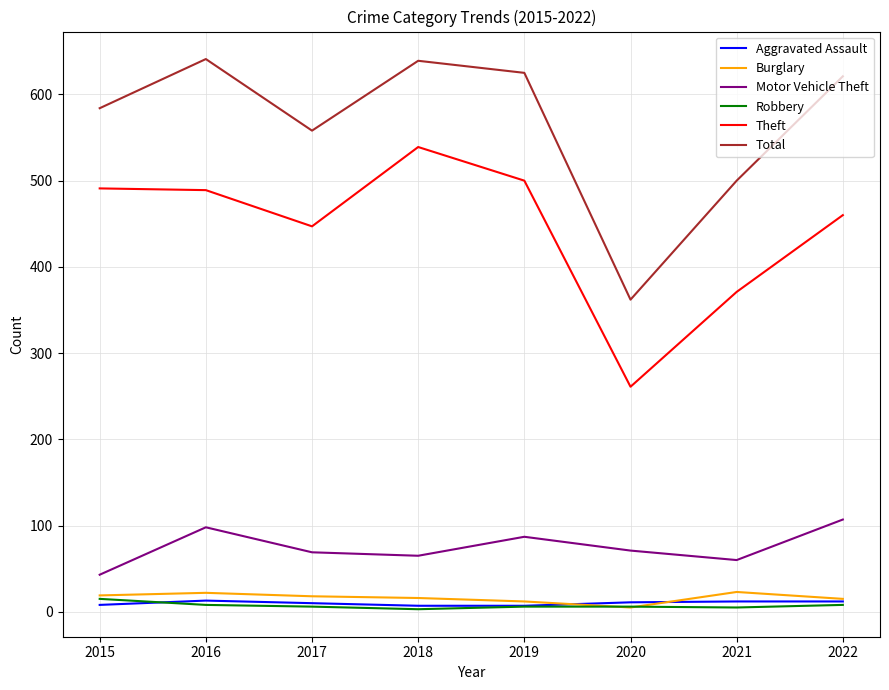

Where does the Motor Vehicle Theft series first go above 71?

2016